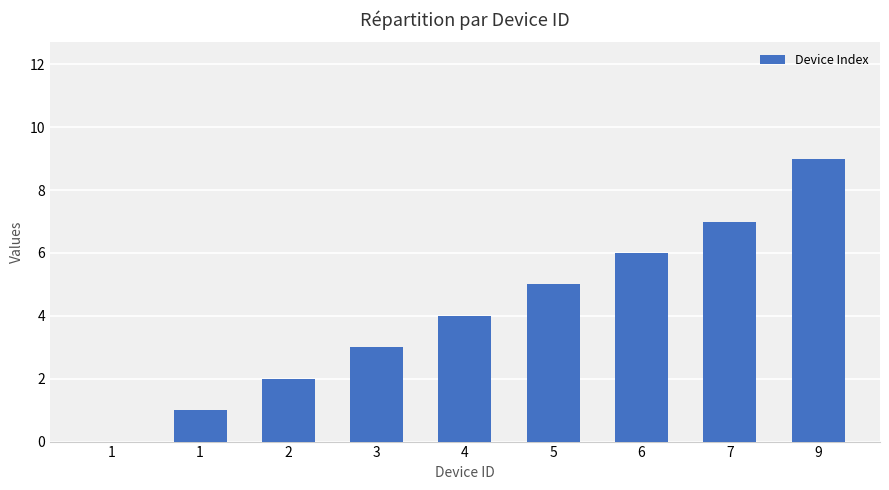

Is it true that the value at 7 is 7?

True